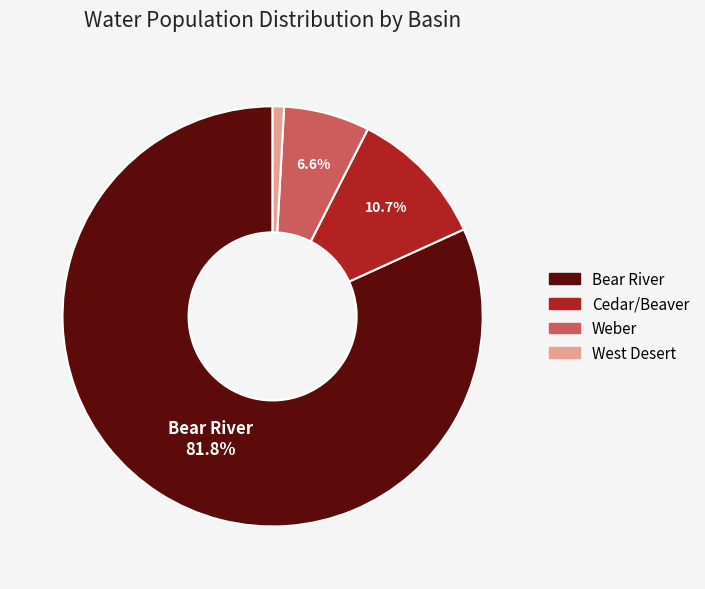

Approximately how many times larger is the value at Weber compared to Cedar/Beaver?

0.6